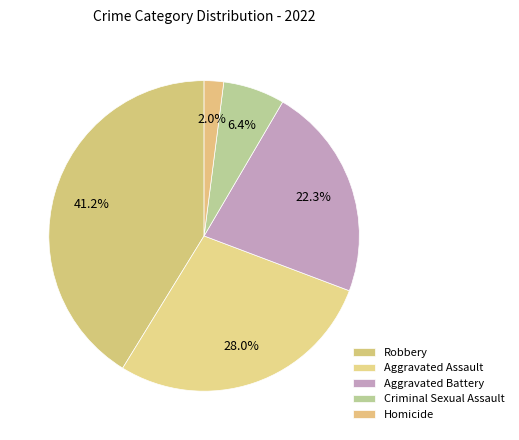

How many slices are in this pie chart?

5